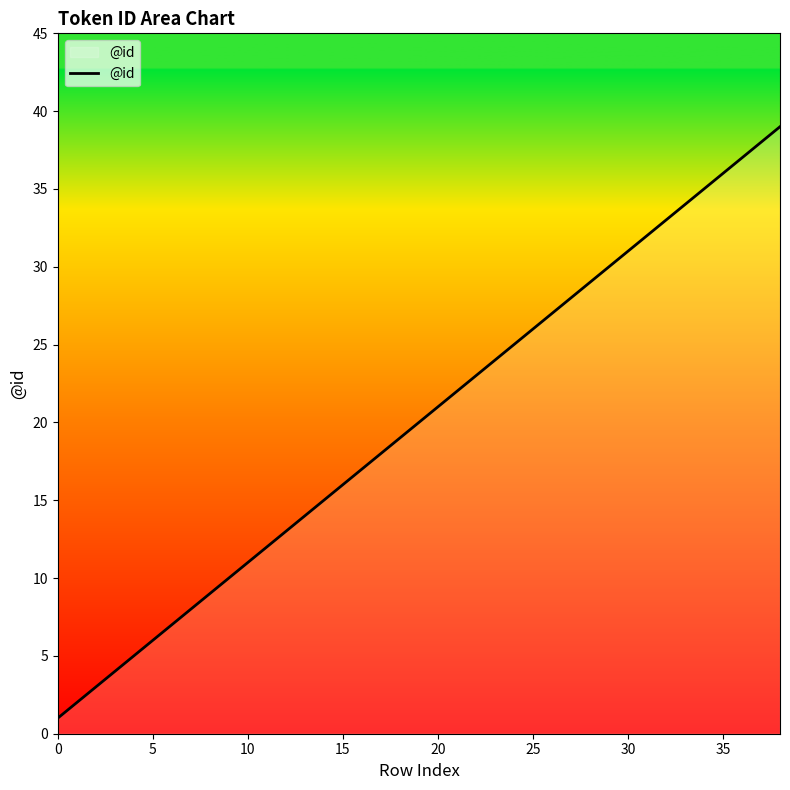

What is the maximum value shown in the chart?

39